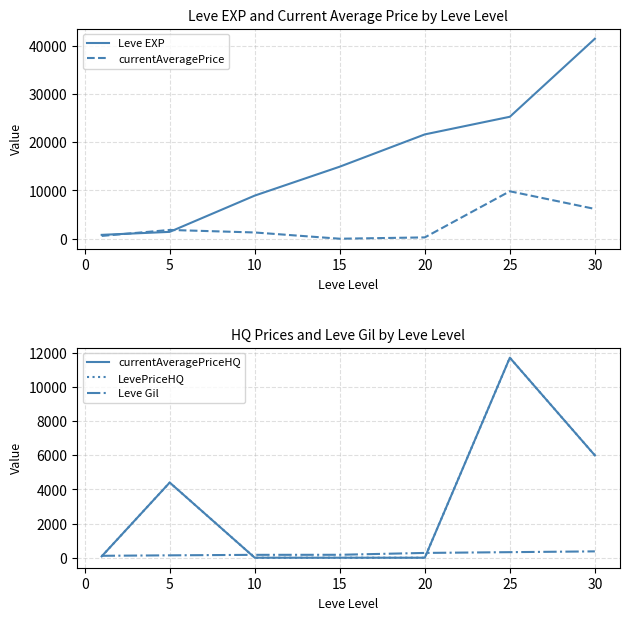

What is the difference between the second highest and second lowest values in the Leve Gil series?

186.0